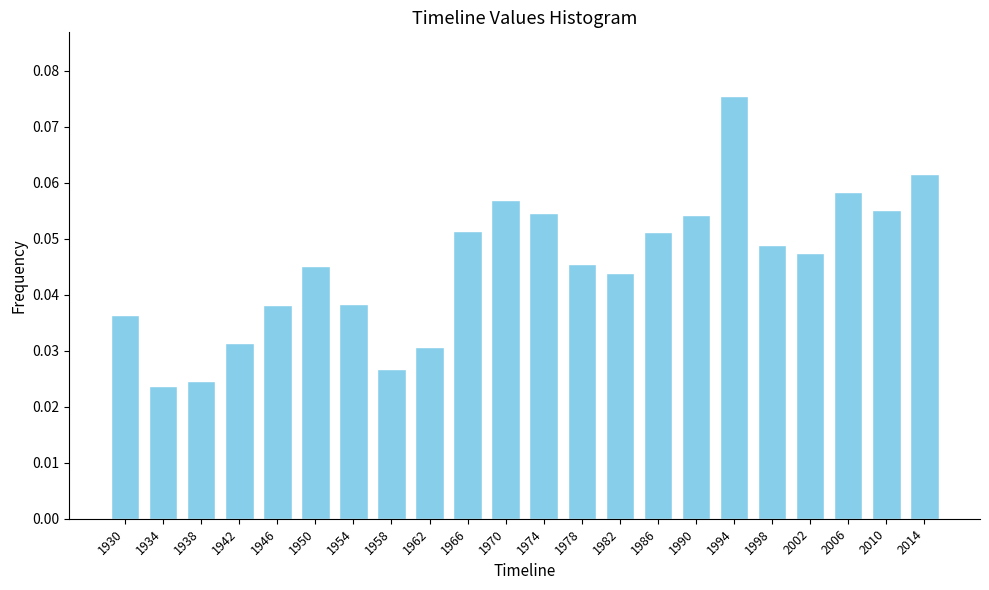

The value at 2010 is 0.0. True or false?

False